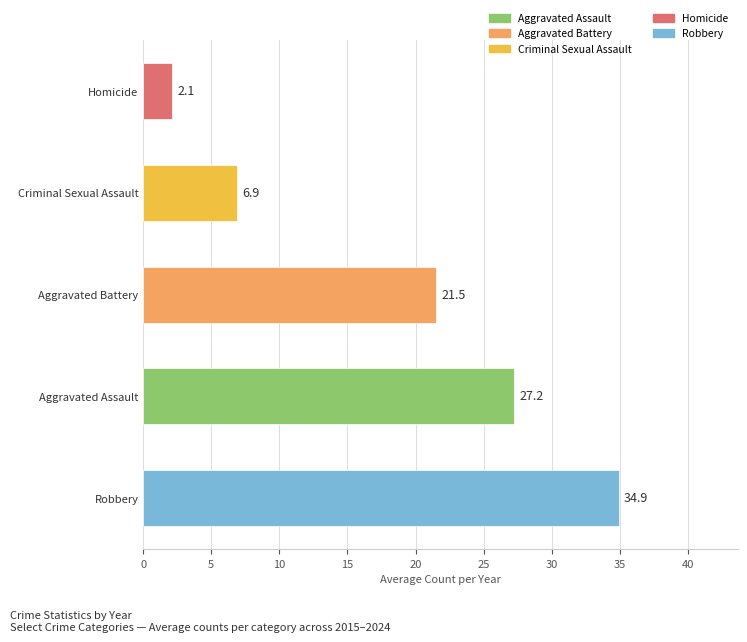

Rank the categories by value from highest to lowest.

Robbery, Aggravated Assault, Aggravated Battery, Criminal Sexual Assault, Homicide